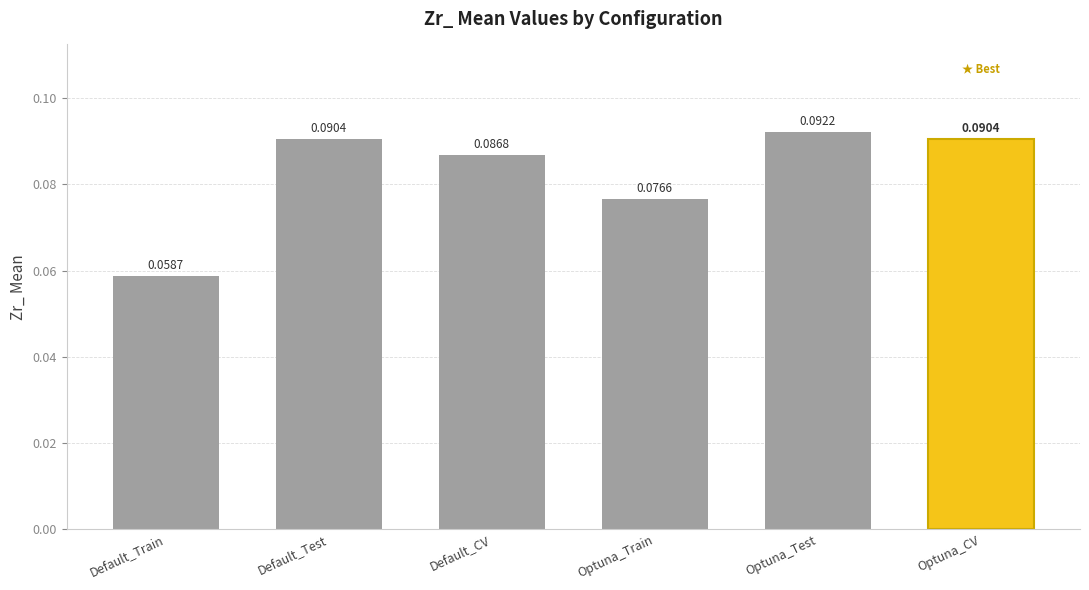

How many values are between 0 and 1?

6